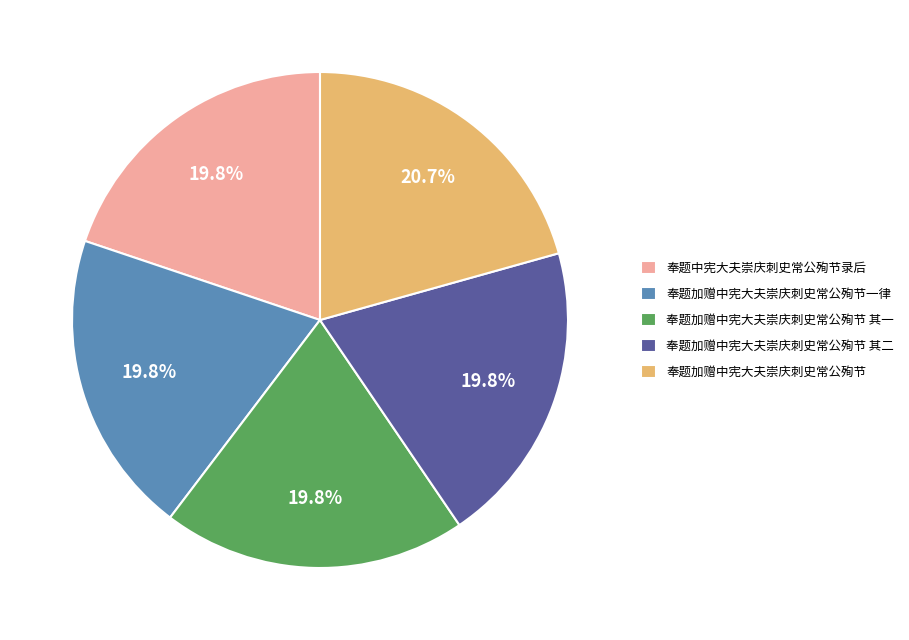

How many slices are in this pie chart?

5